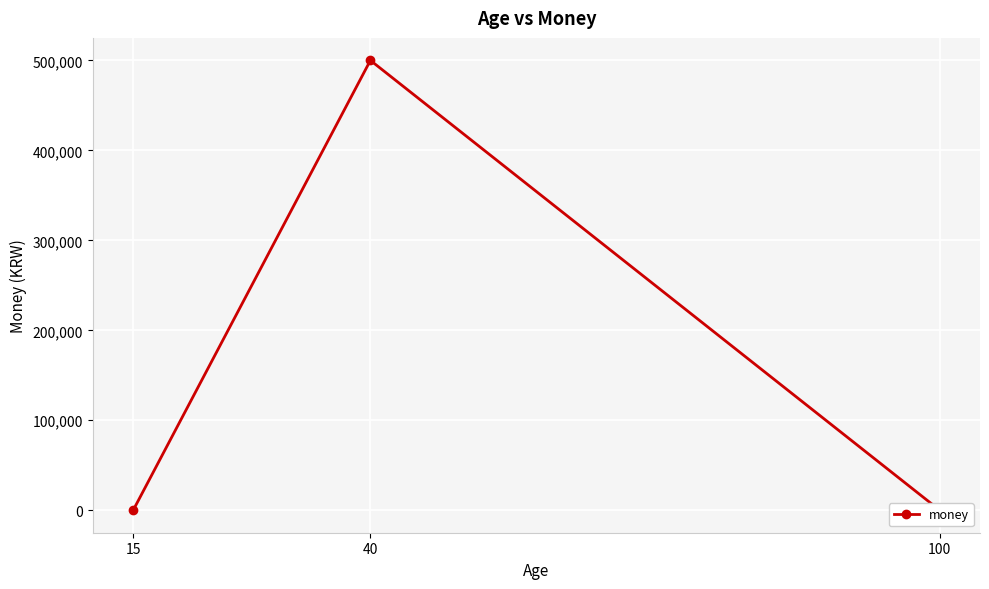

What is the sum of all values?

500150